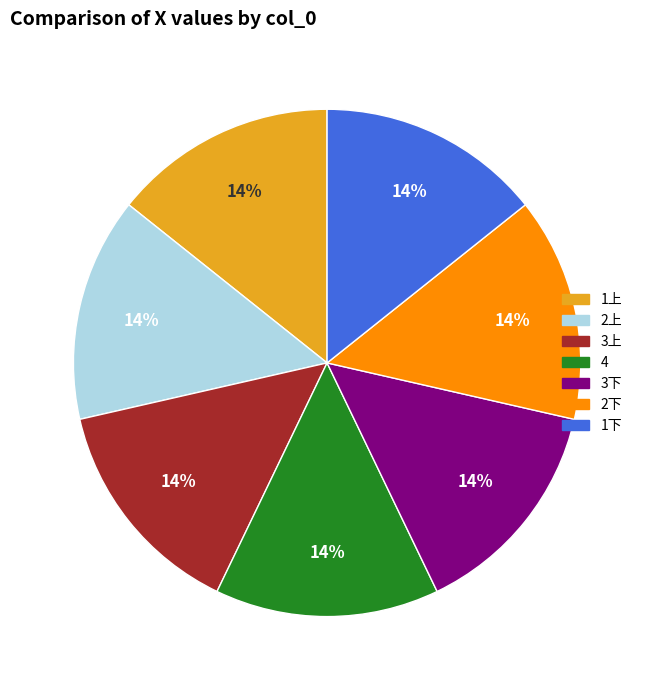

To the nearest percent, what is the combined percentage of 3上 and 1下?

29%